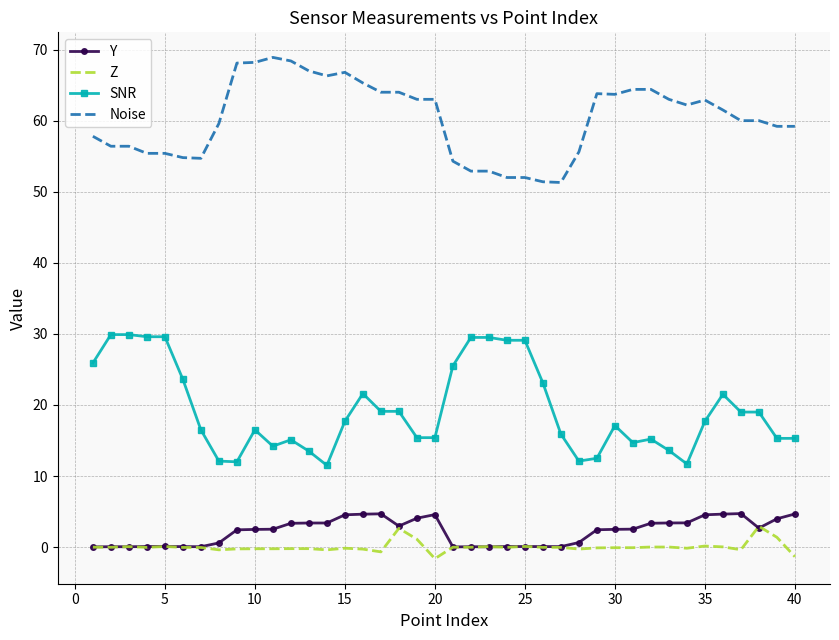

Which series has the largest range (max minus min)?

SNR